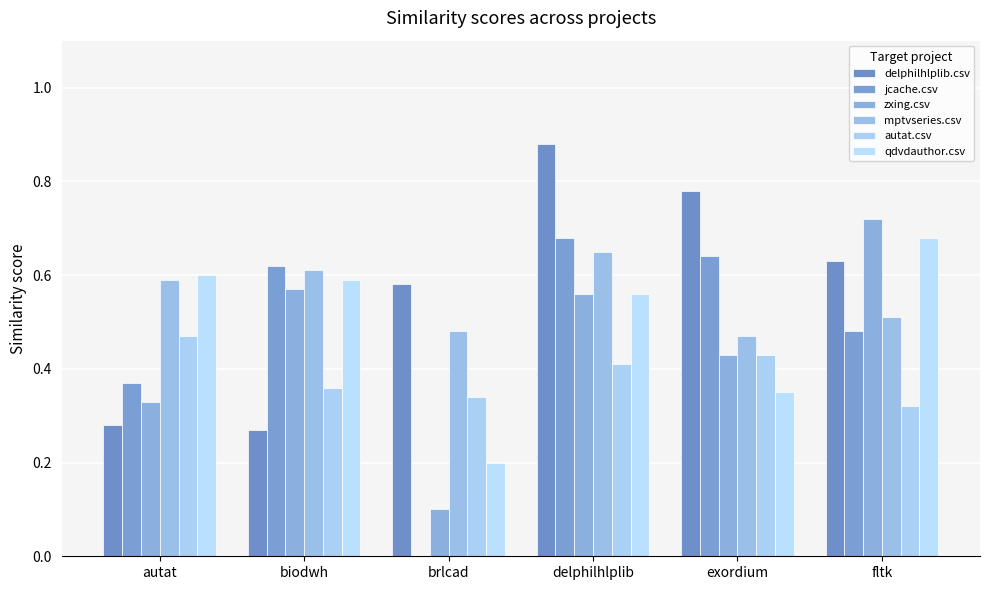

Are the bars grouped side by side (vs. stacked)?

Yes